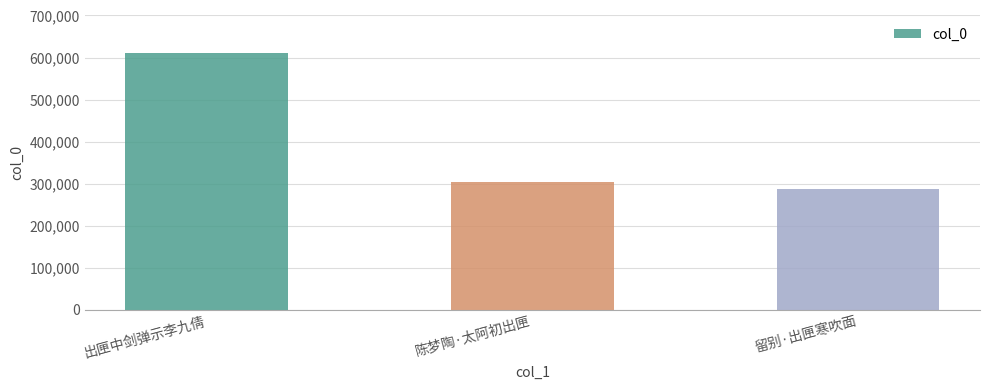

The chart shows a value of 286407 at 留别·出匣寒吹面. True or false?

True